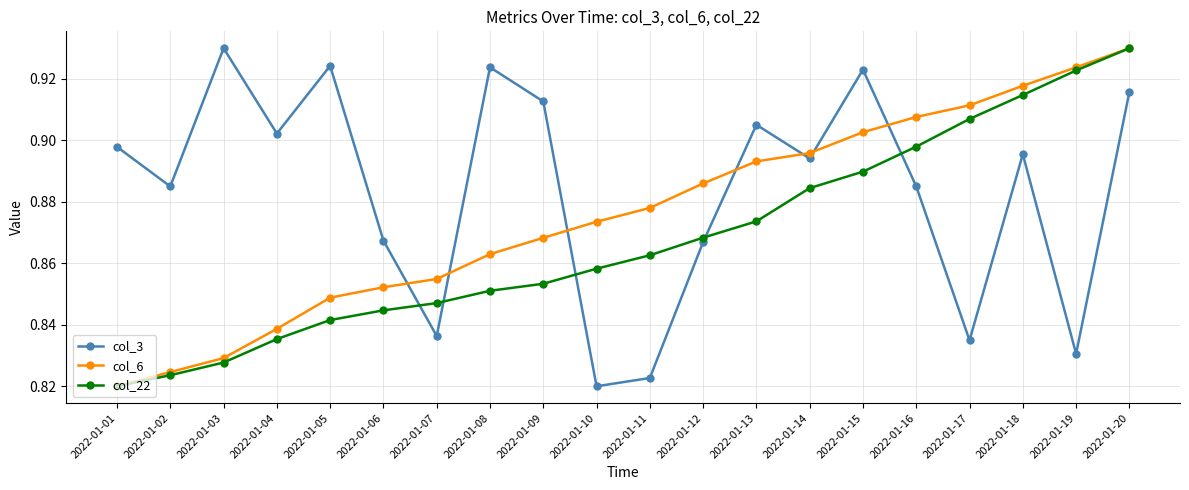

True or false: col_22 has more than 1 interior local peaks.

False